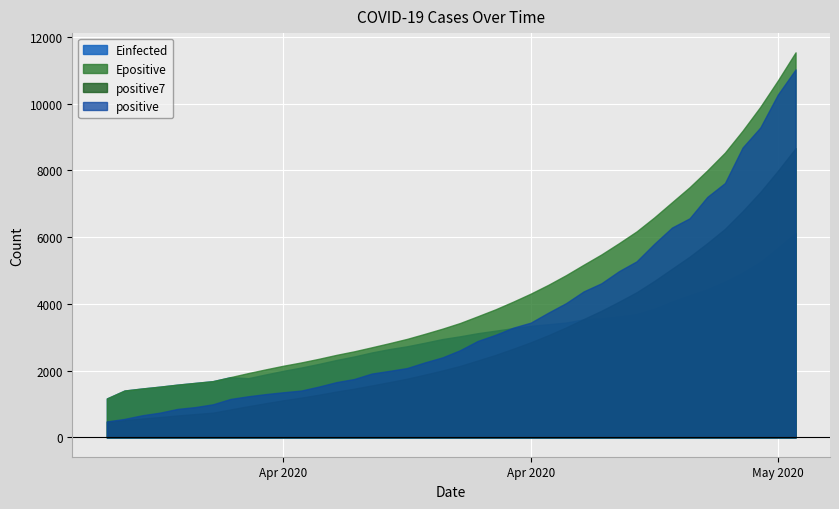

True or false: Einfected and positive cross at least once.

True